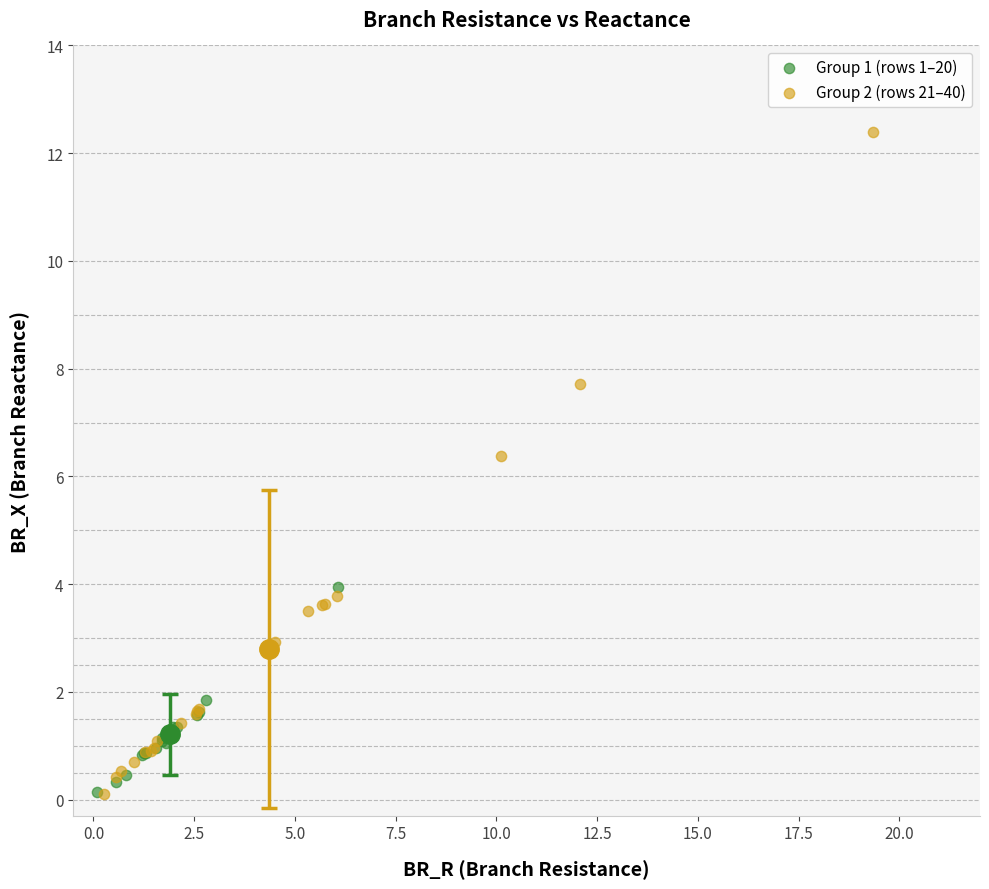

What are all the series names shown in the legend?

Group 1 (rows 1–20), Group 2 (rows 21–40)